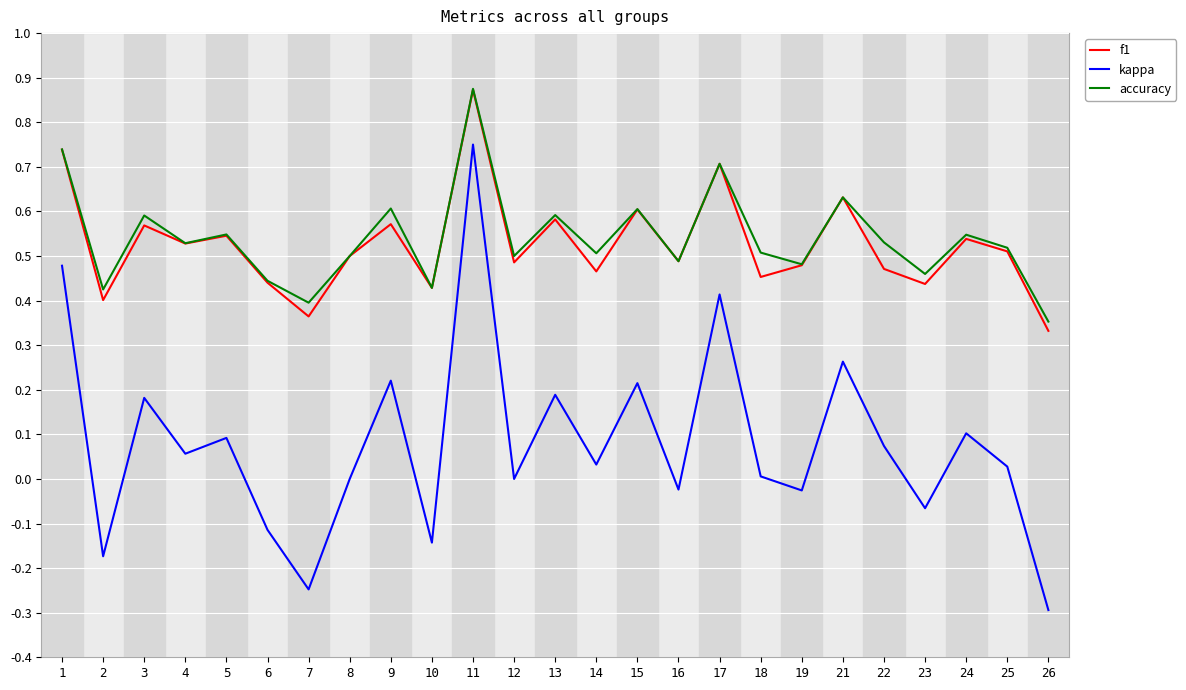

How many interior local peaks does the accuracy series have?

9